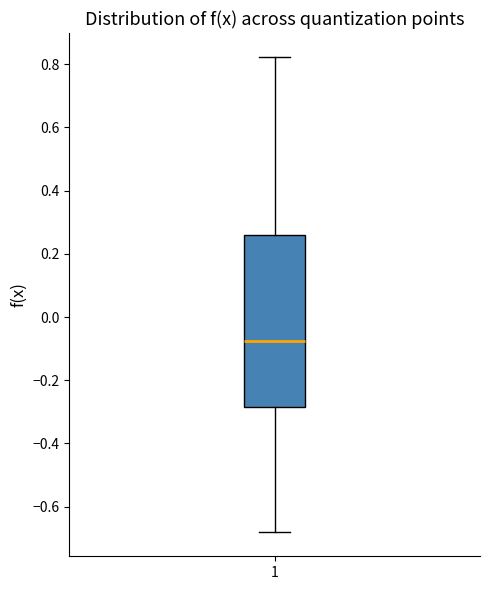

Transcribe this box plot: give where the median line is, the range the box spans, and where the two whiskers end, as read against the y-axis. The values are not printed on the chart, so give them approximately, as read against the axis.

median -0.08, box -0.28 to 0.26, whiskers -0.68 to 0.82